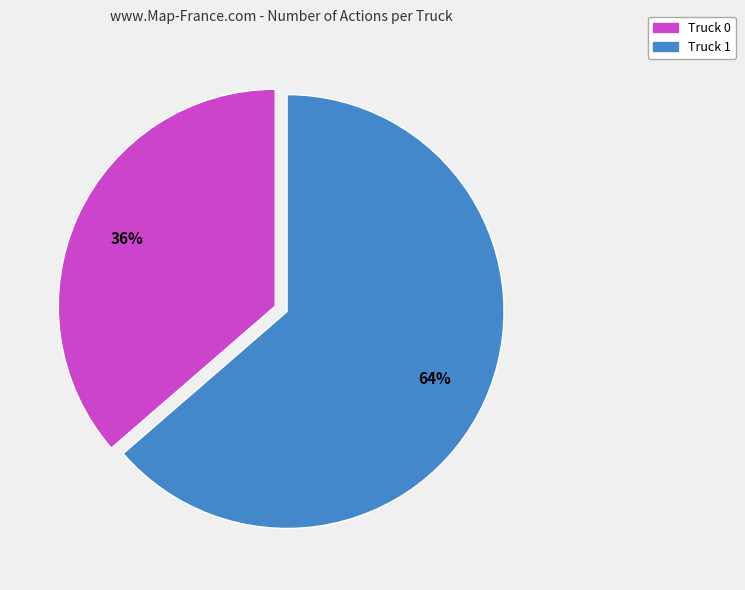

How many segments does this pie chart have?

2